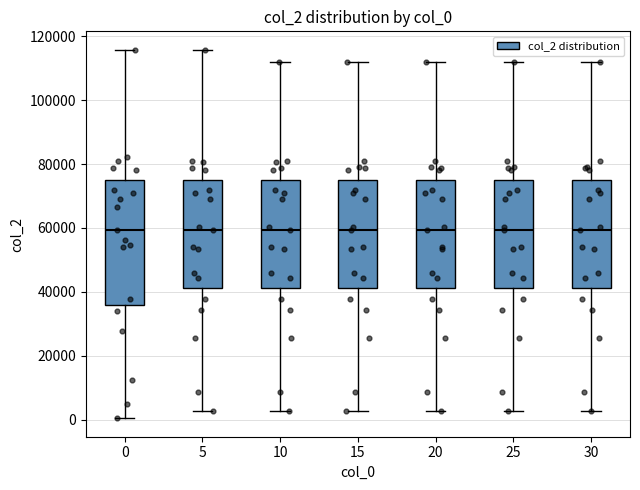

Comparing the boxes themselves (not the whiskers), which one is the tallest?

0